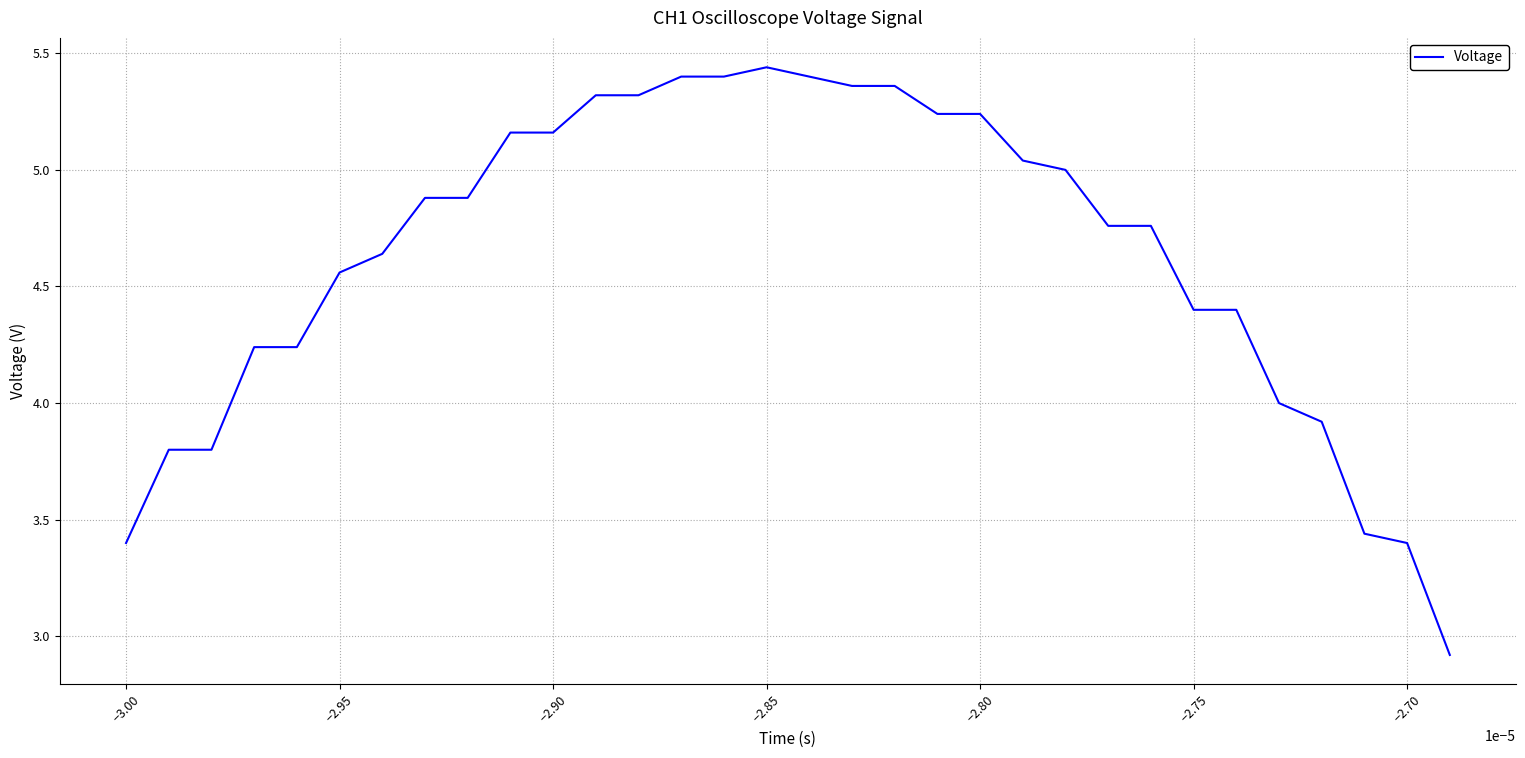

What is the difference between the maximum and minimum values?

2.5